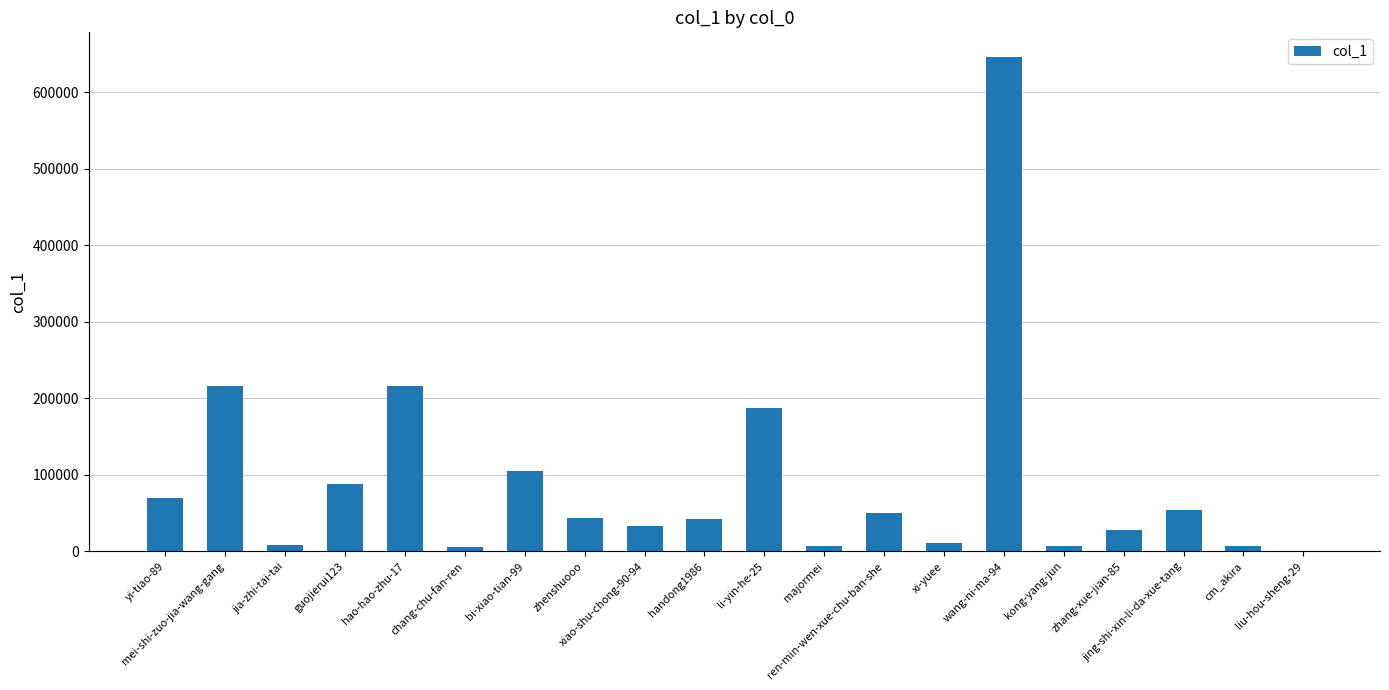

What is the maximum value shown in the chart?

645999